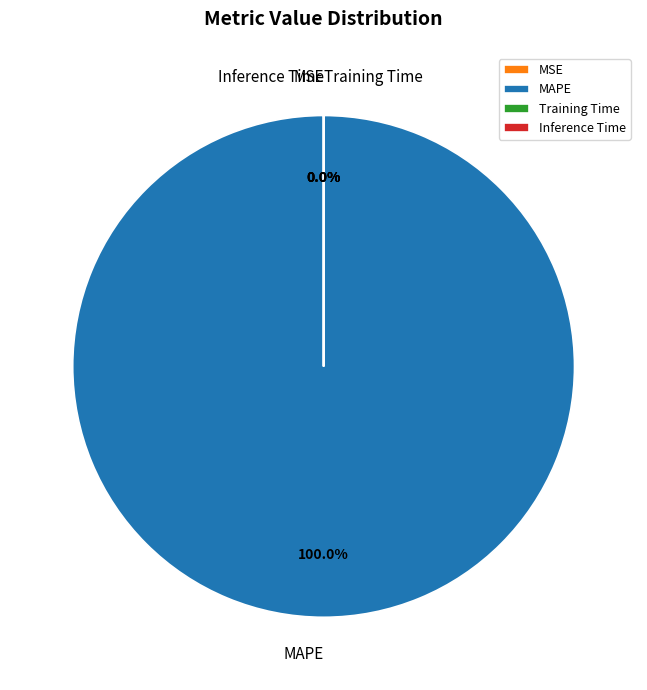

True or false: MAPE accounts for 100% of the total.

True